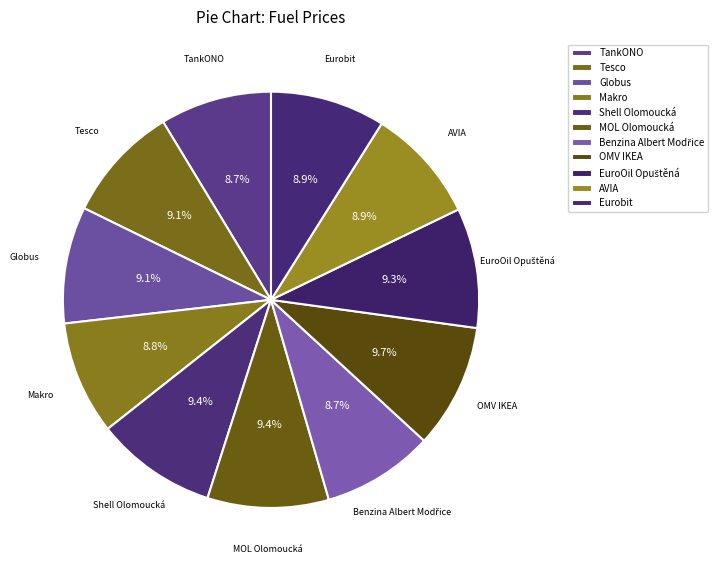

Does any single category account for the majority?

No